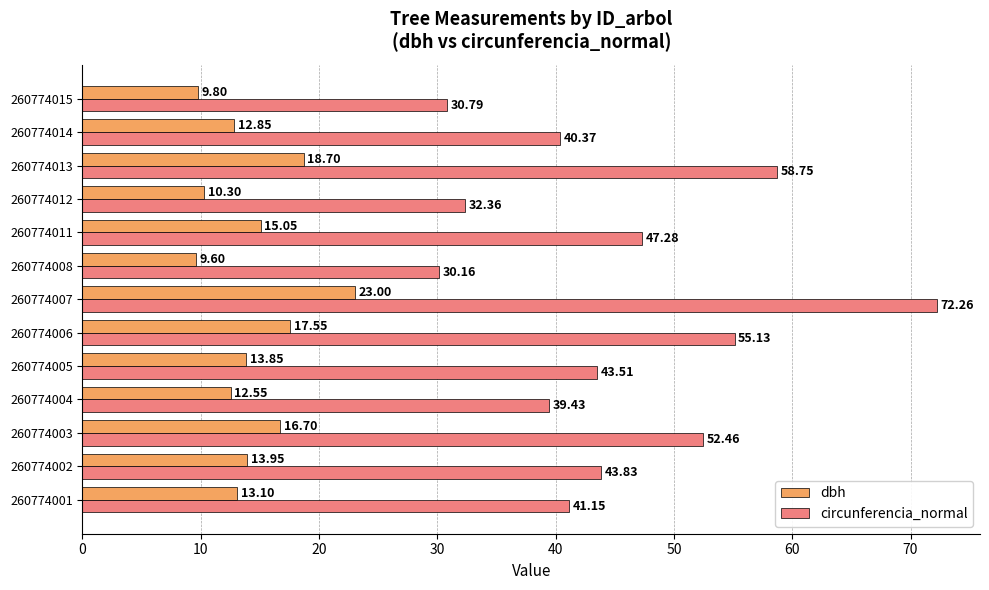

List the series in order of their overall mean, highest first.

circunferencia_normal, dbh